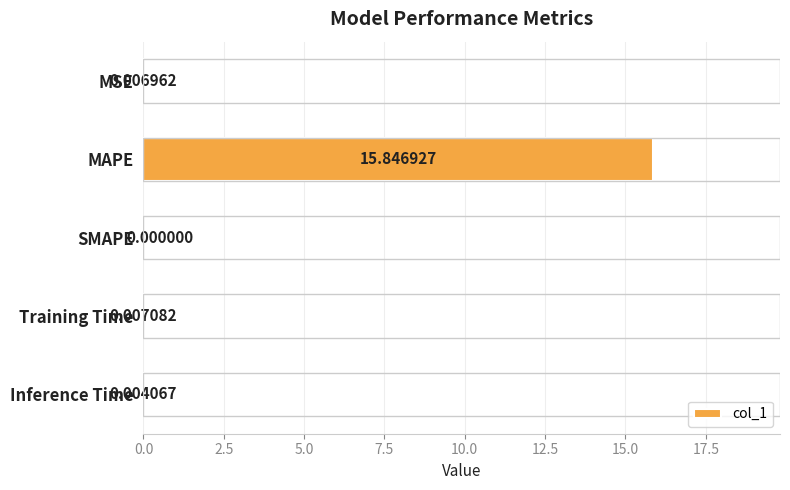

What is the average value?

3.2